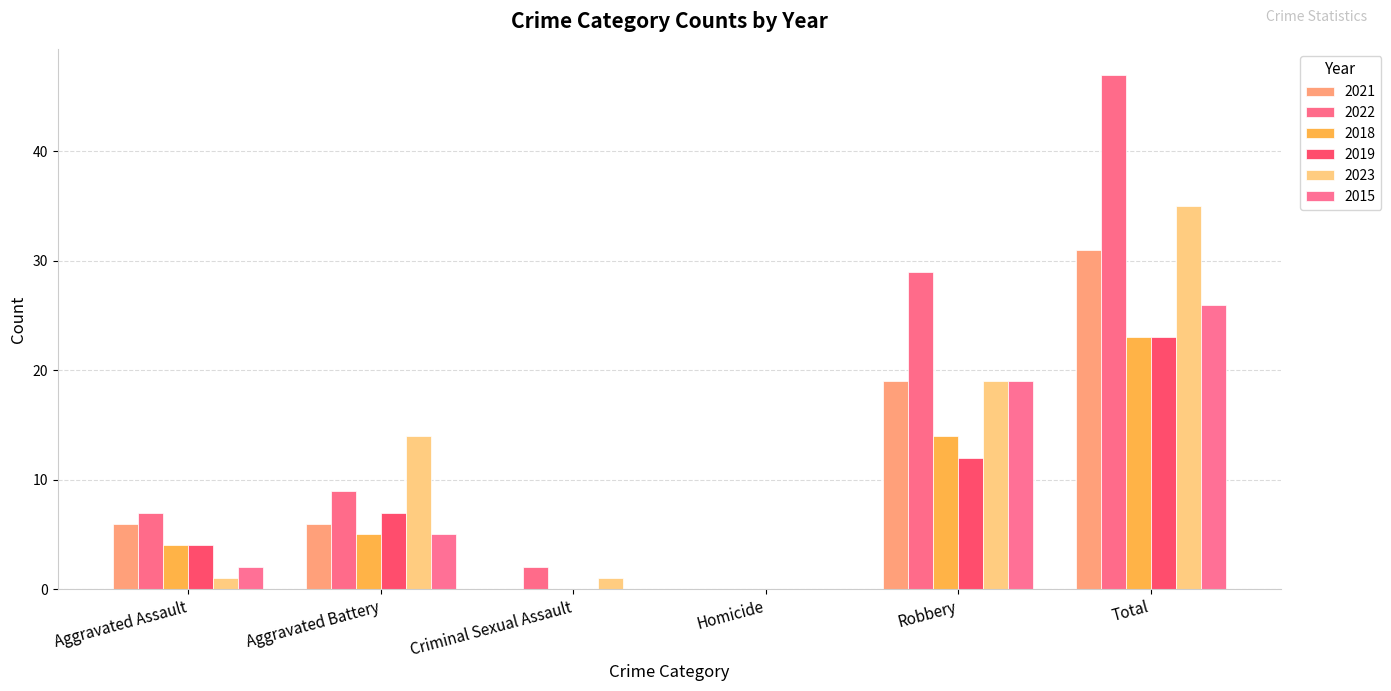

Where does the 2015 series first go above 5?

Robbery